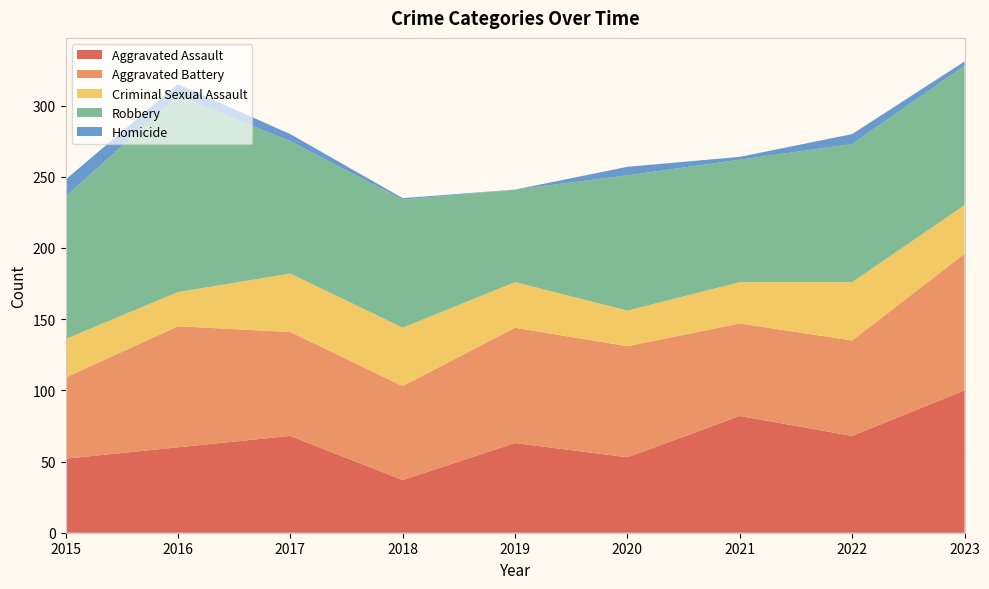

Reading left to right, what are all the values shown in this chart?

Aggravated Assault: 2015=52	2016=60	2017=68	2018=37	2019=63	2020=53	2021=82	2022=68	2023=100
Aggravated Battery: 2015=57	2016=85	2017=73	2018=66	2019=81	2020=78	2021=65	2022=67	2023=96
Criminal Sexual Assault: 2015=27	2016=24	2017=41	2018=41	2019=32	2020=25	2021=29	2022=41	2023=34
Robbery: 2015=100	2016=138	2017=93	2018=90	2019=65	2020=95	2021=86	2022=97	2023=98
Homicide: 2015=12	2016=8	2017=5	2018=1	2019=0	2020=6	2021=2	2022=7	2023=3